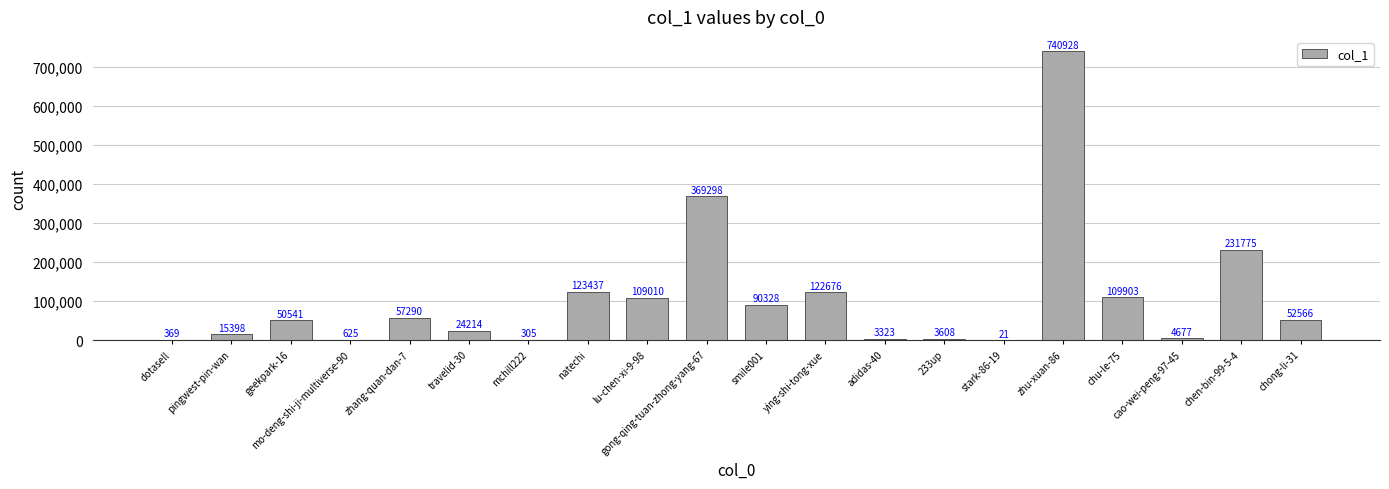

Read the value at lu-chen-xi-9-98.

109010